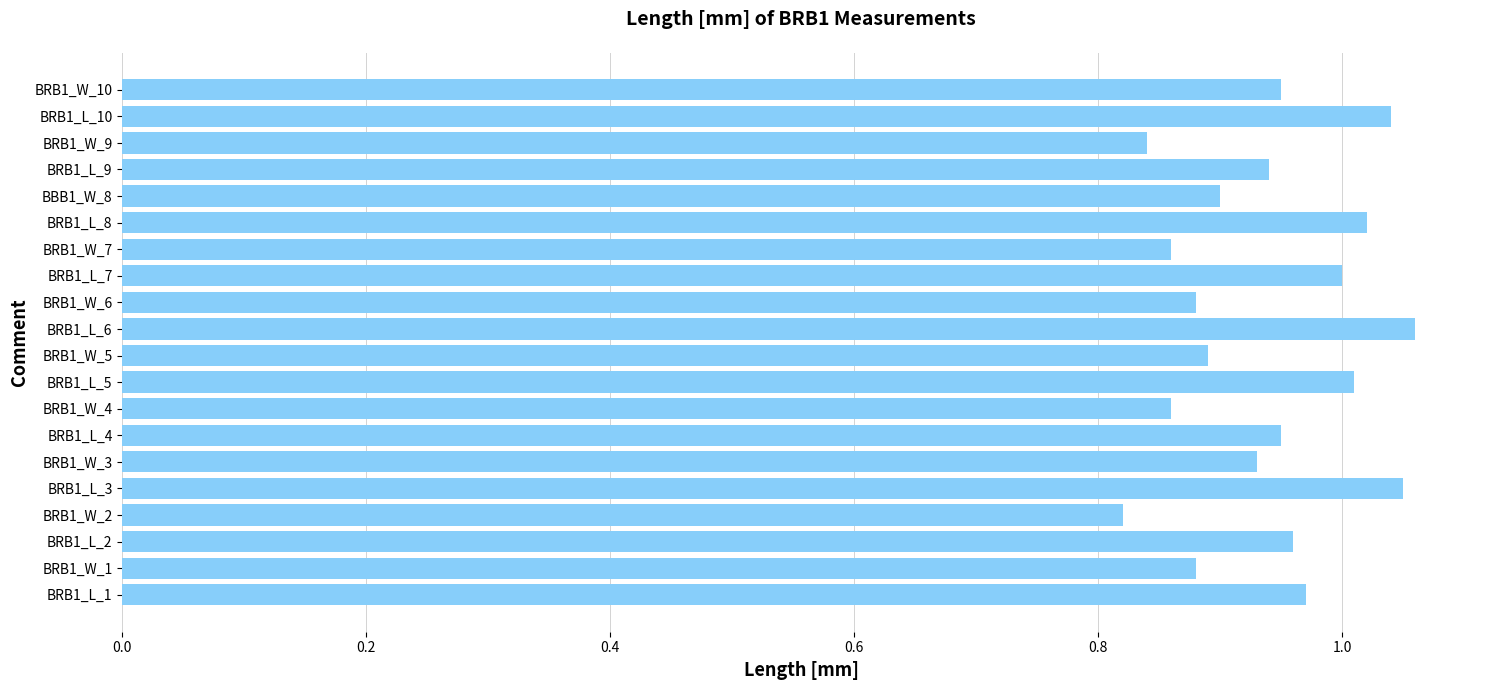

What is the sum of the values at BRB1_W_1 and BRB1_L_6?

1.9